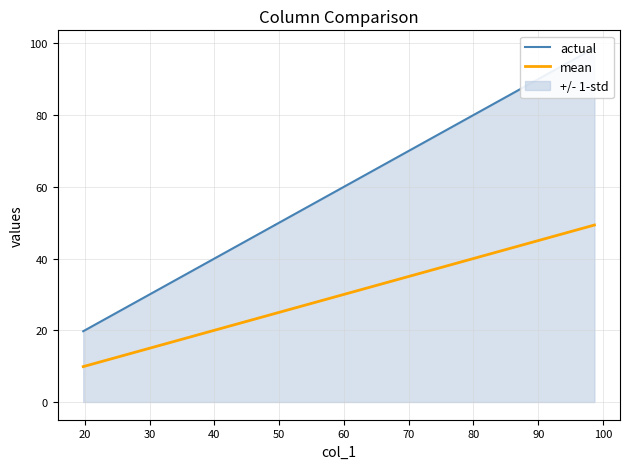

Which series has the largest total across all categories?

actual